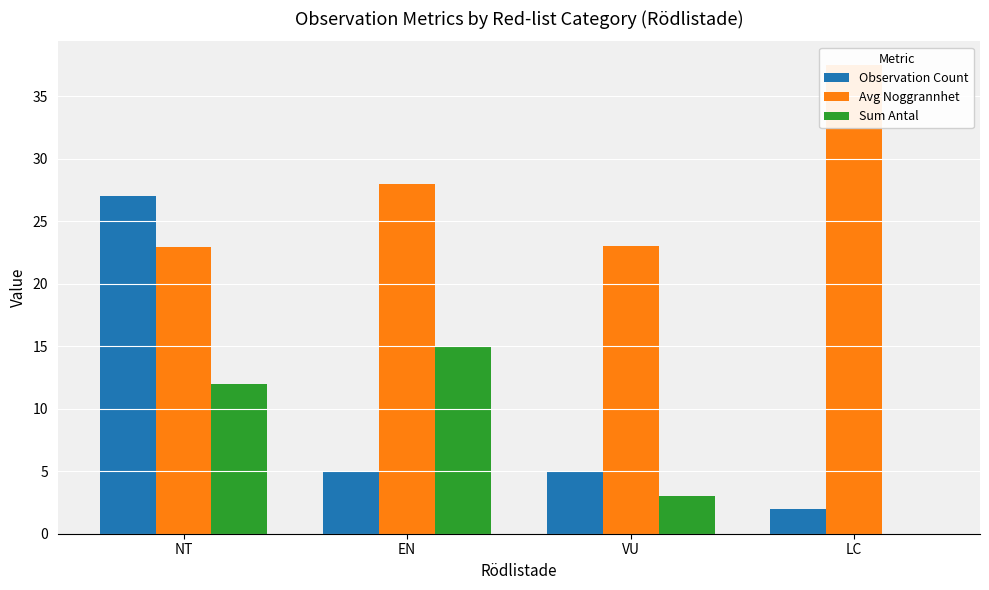

Which series has the widest spread of values?

Observation Count